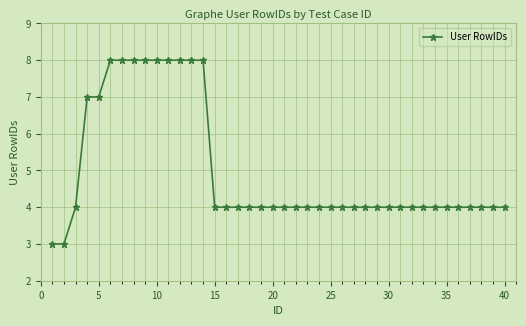

What is the sum of all values?

200